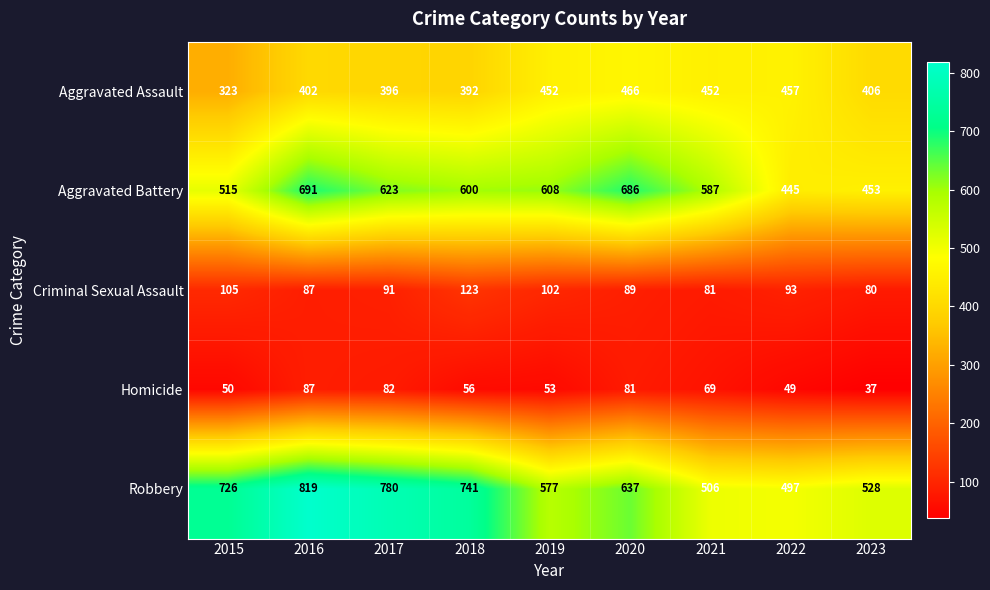

Read the Homicide value at 2022, to the nearest 10.

50